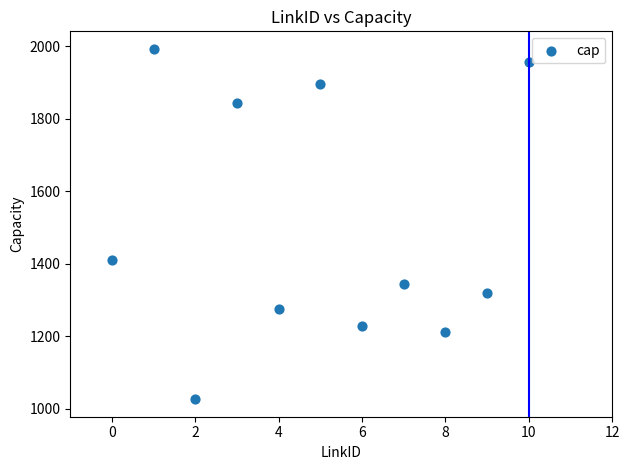

What Y value in the scatter plot is closest to 1510?

1411